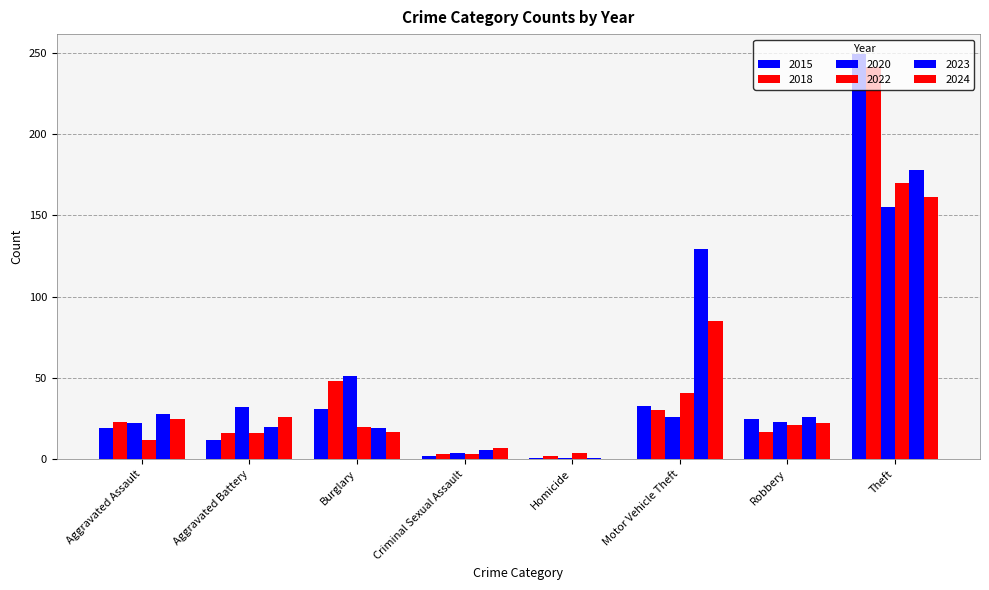

Is it true that 2023 equals 47 at Aggravated Assault?

False